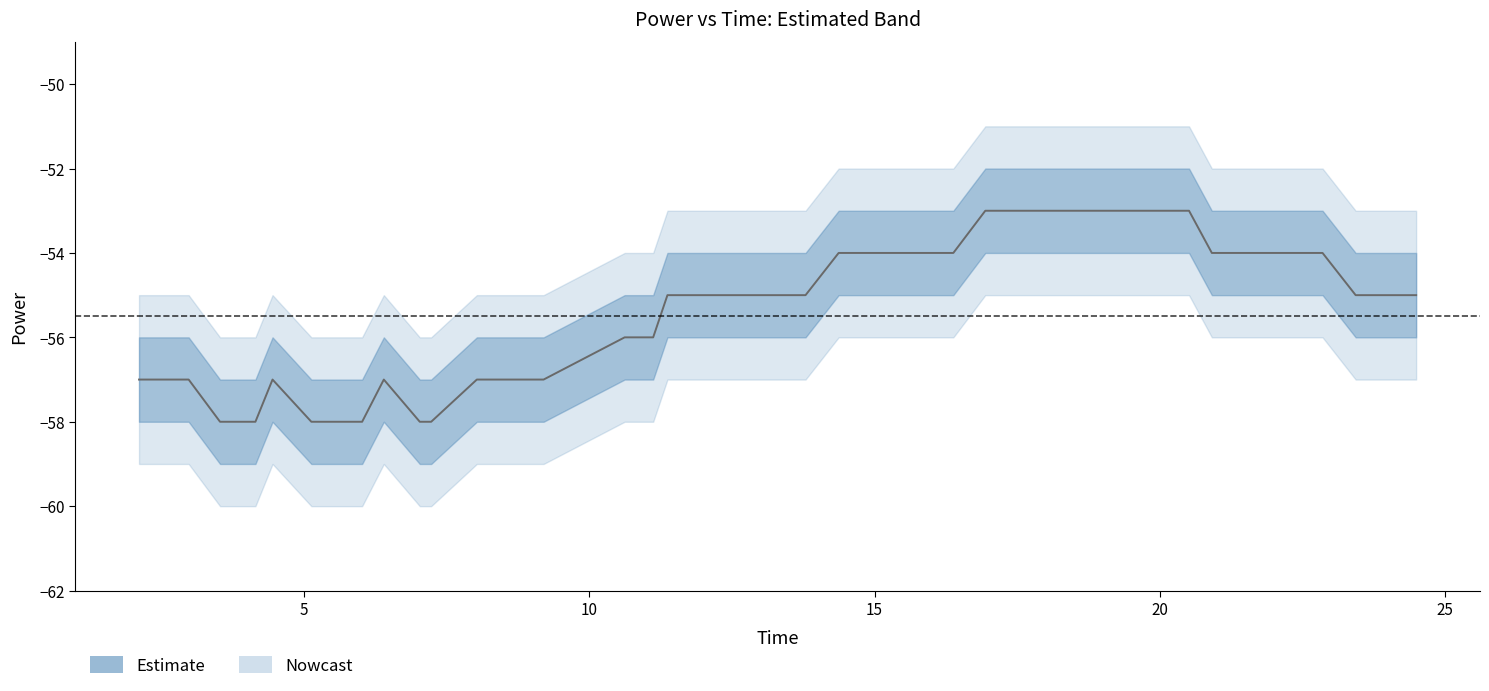

How many values are below -55?

18